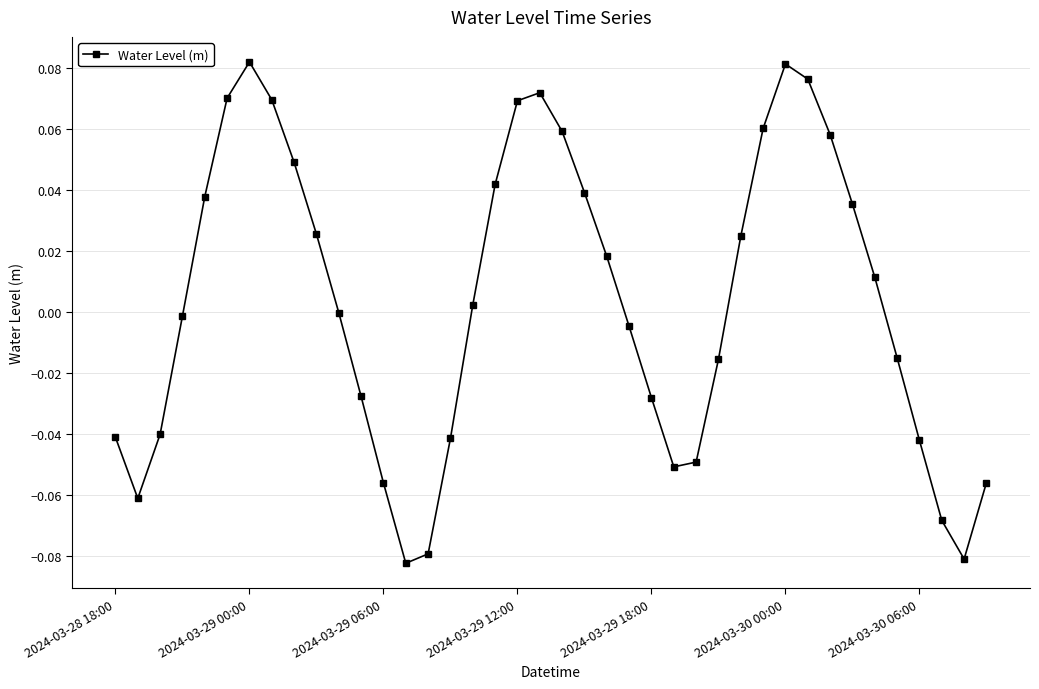

How many interior local valleys (lower than both neighbors) does the data have?

4